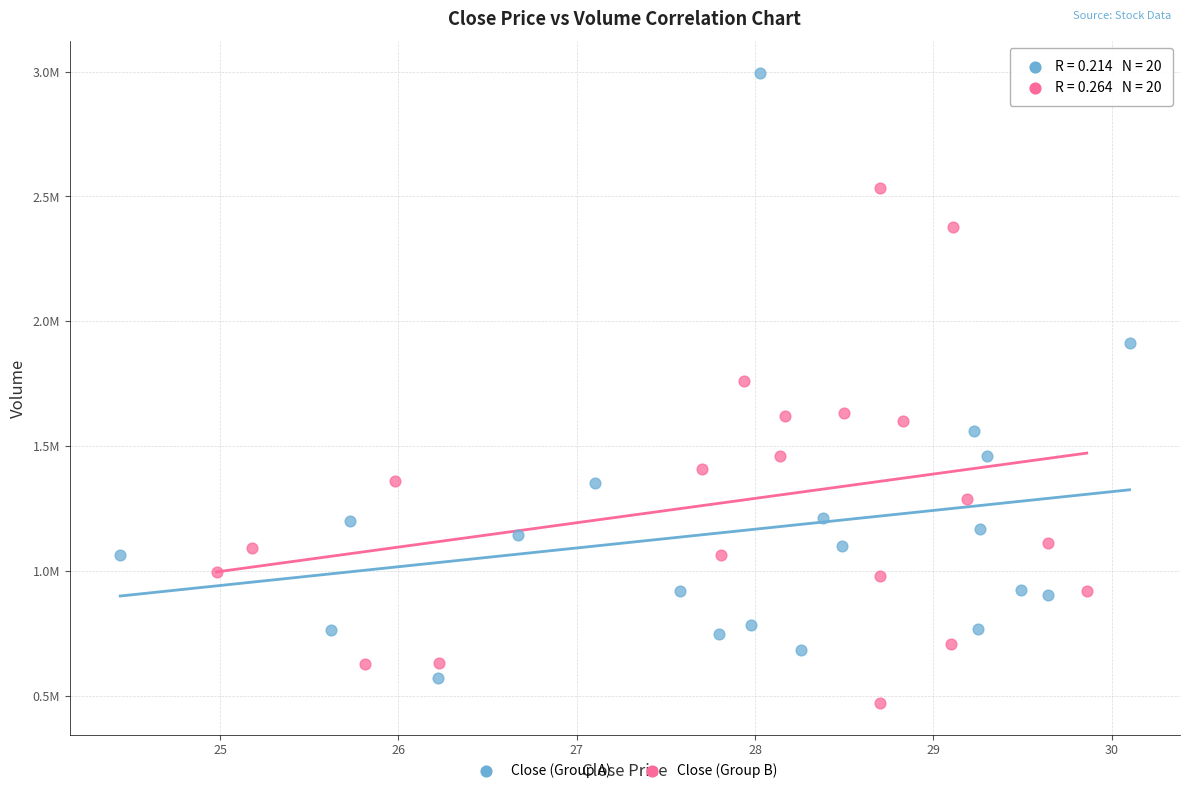

Which series reaches the maximum Y coordinate?

Close (Group A)